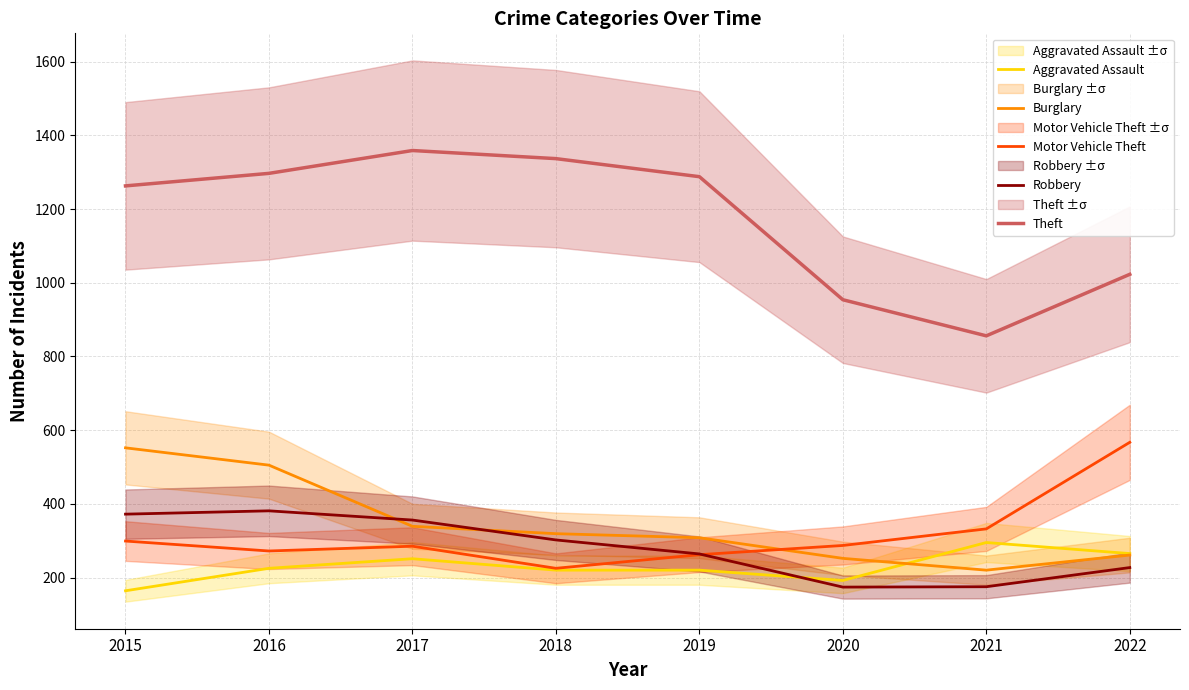

Does the chart display data point markers on the line(s)?

No